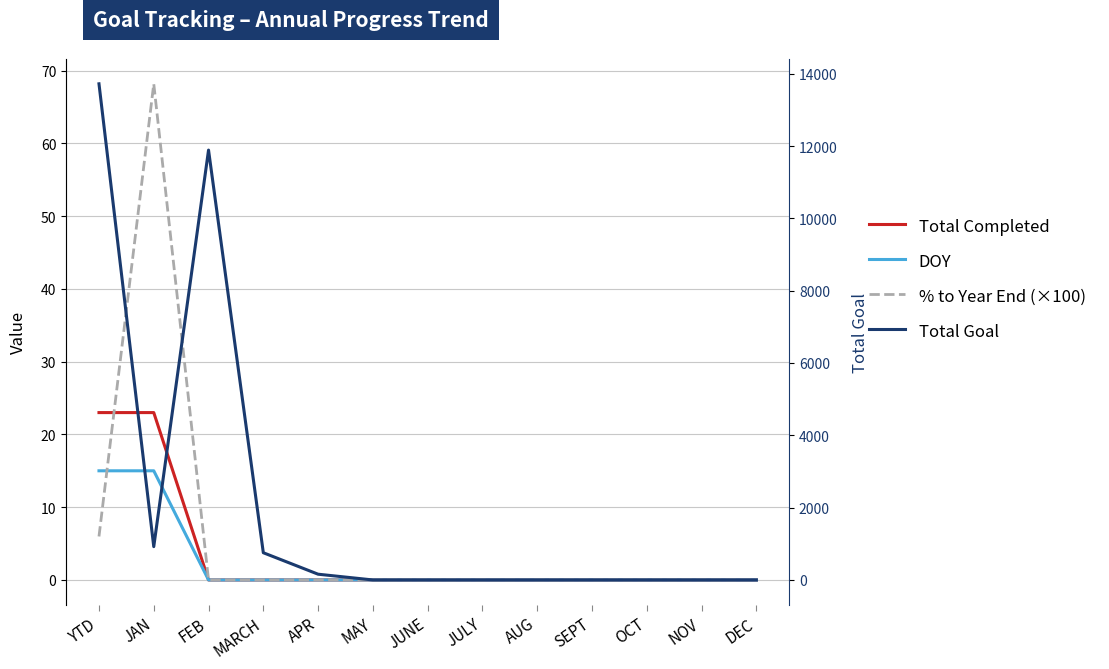

What is the difference between the second highest and minimum values in the Total Goal series?

11888.0